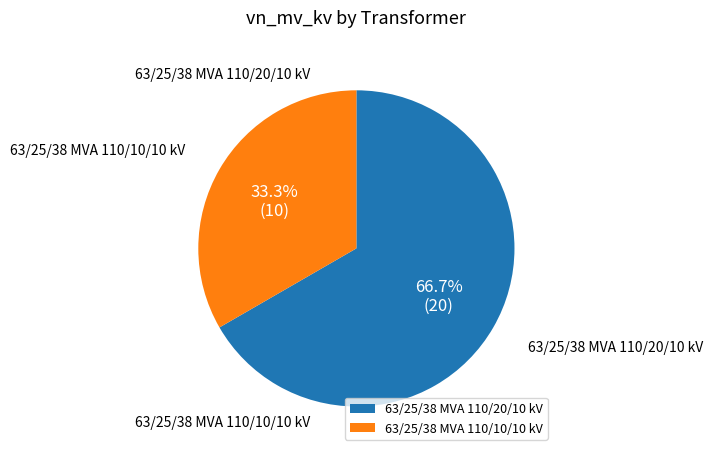

Is it true that 63/25/38 MVA 110/10/10 kV is 21% of the pie?

False